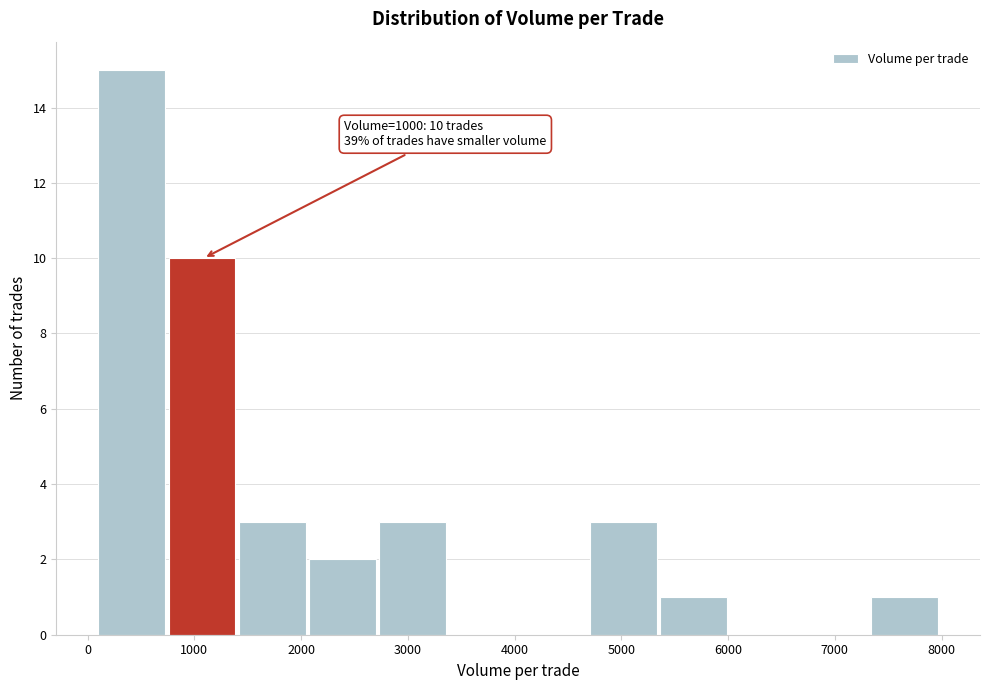

Over which range of the x-axis is the bar tallest?

100 to 800